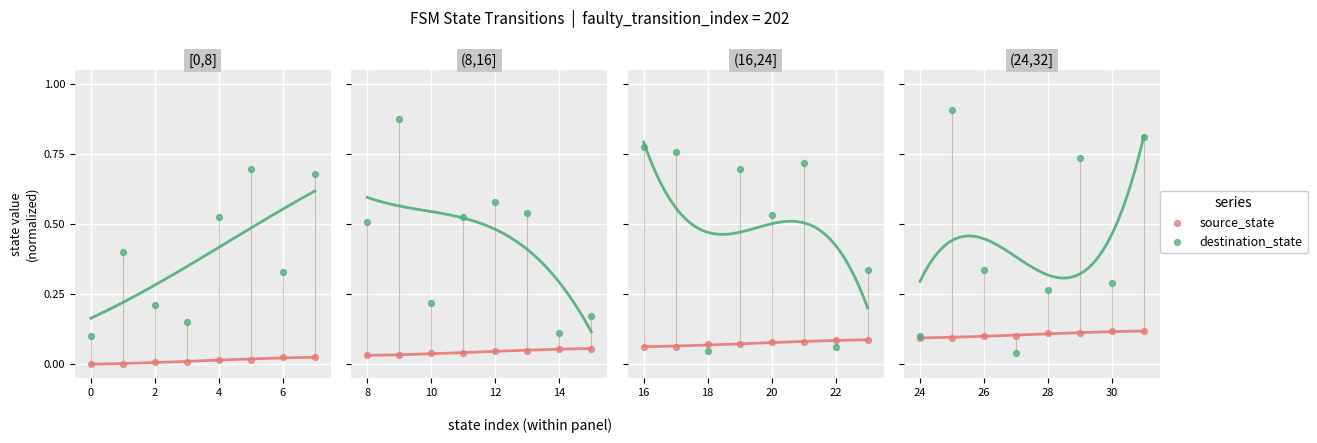

Which series contains the lowest Y value?

source_state